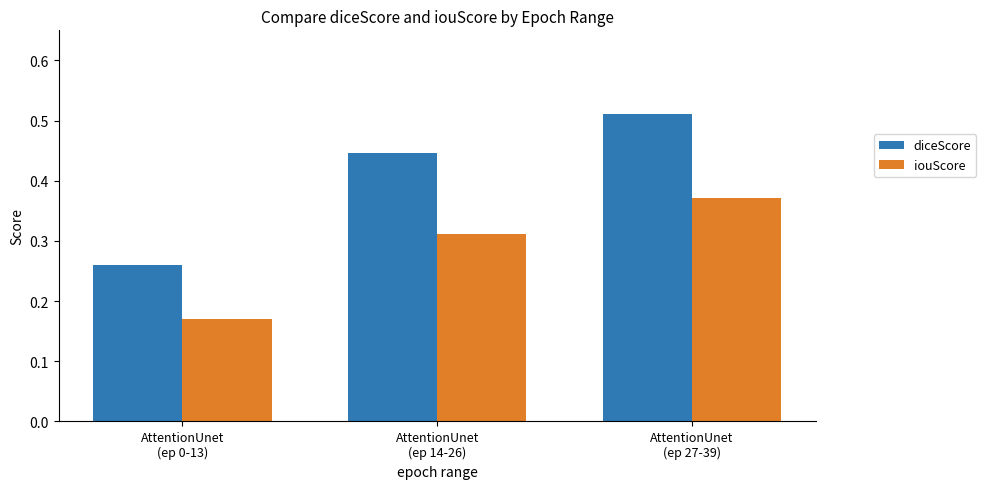

How many groups of bars are there?

3